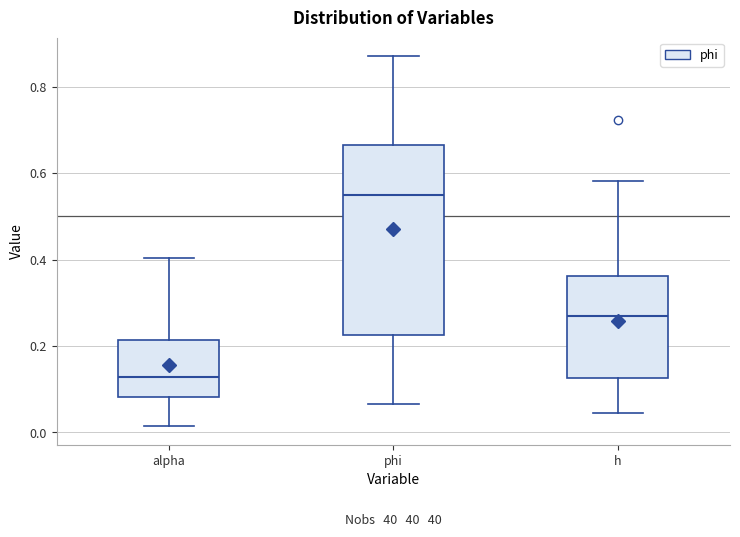

Reading left to right, read every box against the y-axis: the position of its median line, the range the box covers, and the ends of its whiskers. The values are not printed on the chart, so give them approximately, as read against the axis.

alpha: median 0.12, box 0.08 to 0.22, whiskers 0.02 to 0.40
phi: median 0.54, box 0.22 to 0.66, whiskers 0.06 to 0.88
h: median 0.28, box 0.12 to 0.36, whiskers 0.04 to 0.58